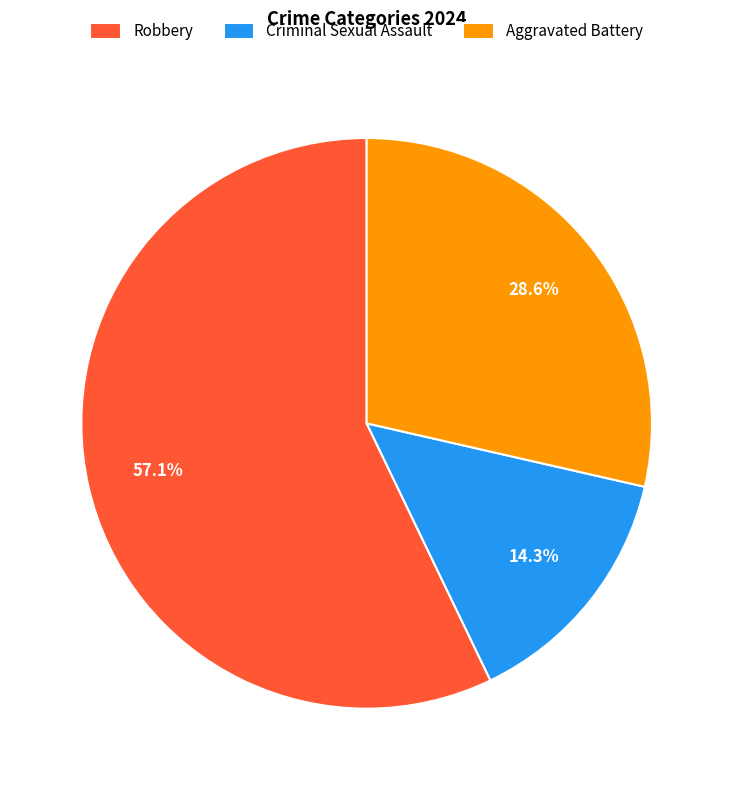

Approximately how many times larger is the value at Robbery compared to Criminal Sexual Assault?

4.0